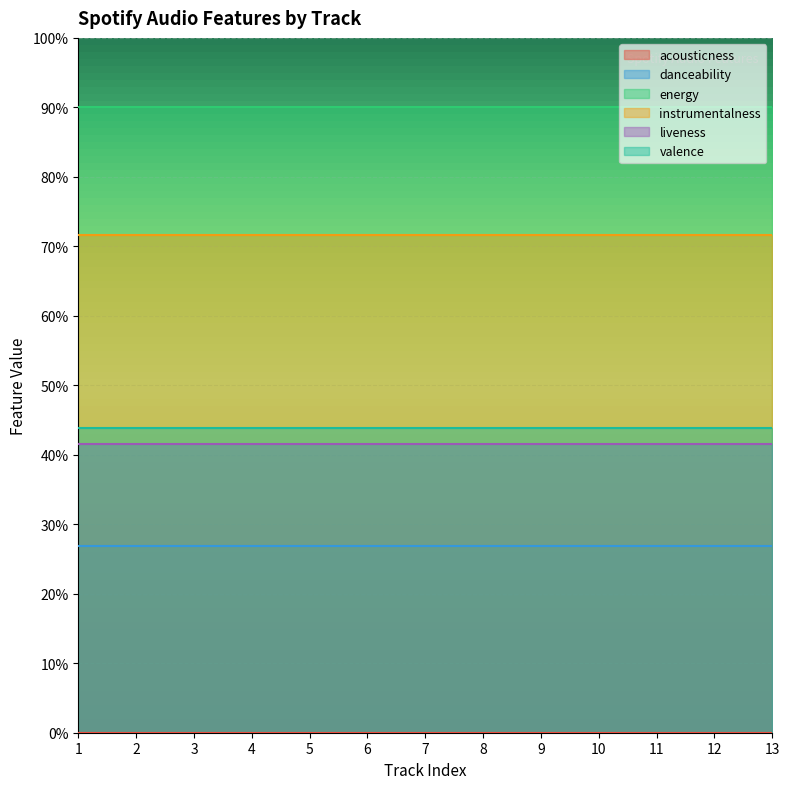

What value does the instrumentalness series have at 9?

0.7